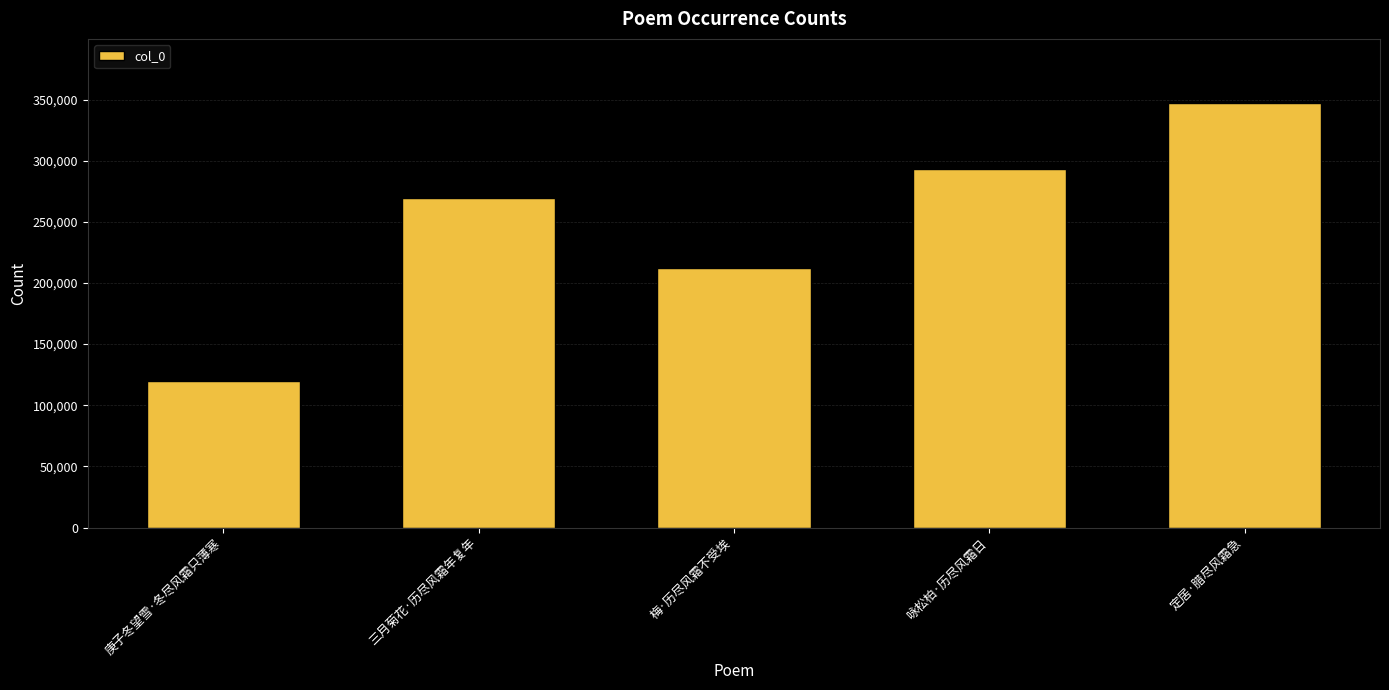

What is the difference between the values at 定居·腊尽风霜急 and 三月菊花·历尽风霜年复年?

78139